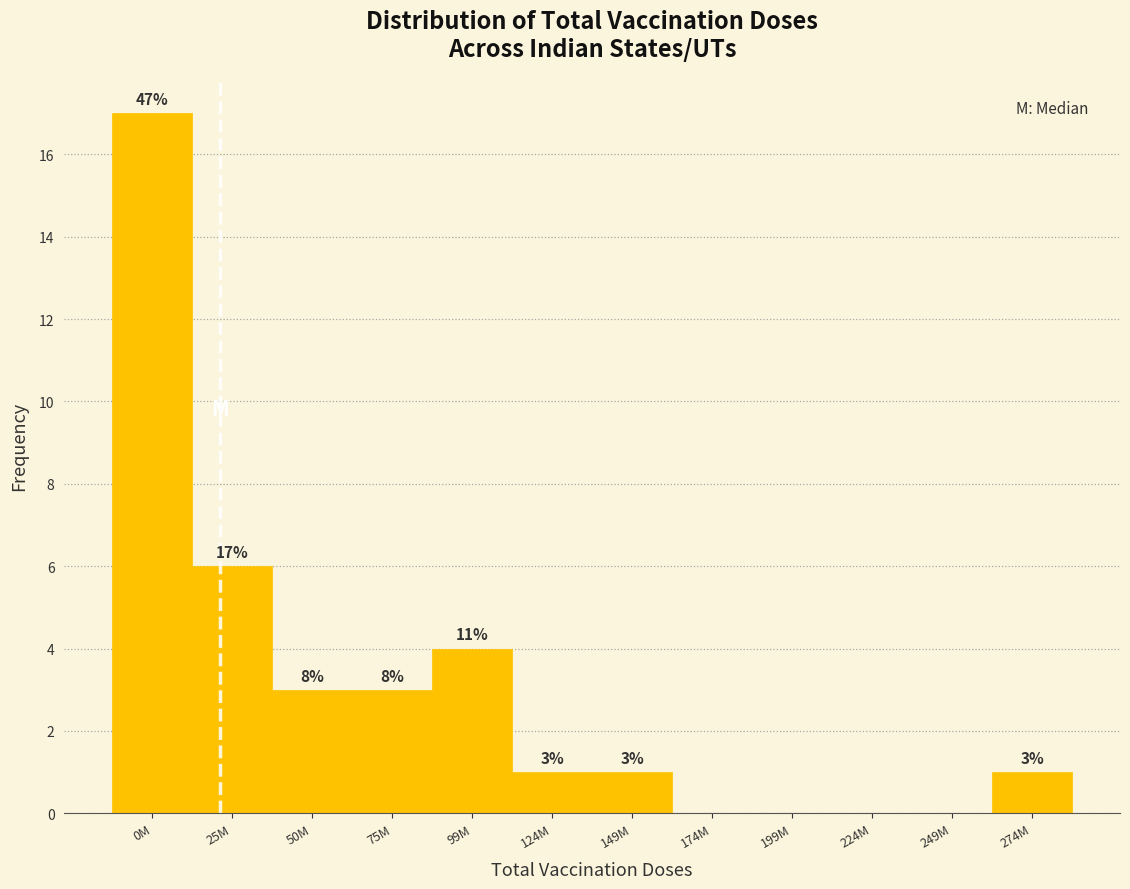

Reading right to left, transcribe all the data shown in this chart.

274M=1	249M=0	224M=0	199M=0	174M=0	149M=1	124M=1	99M=4	75M=3	50M=3	25M=6	0M=17